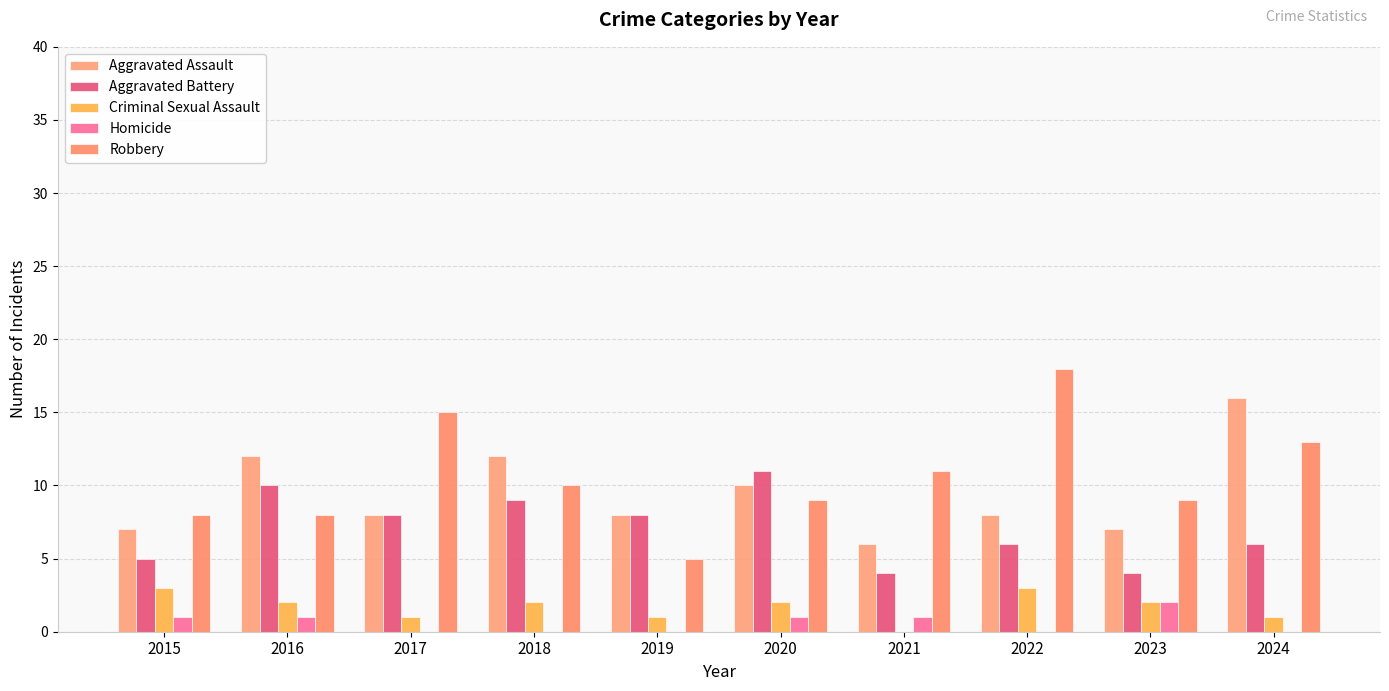

At which category is the sum across all series the highest?

2024